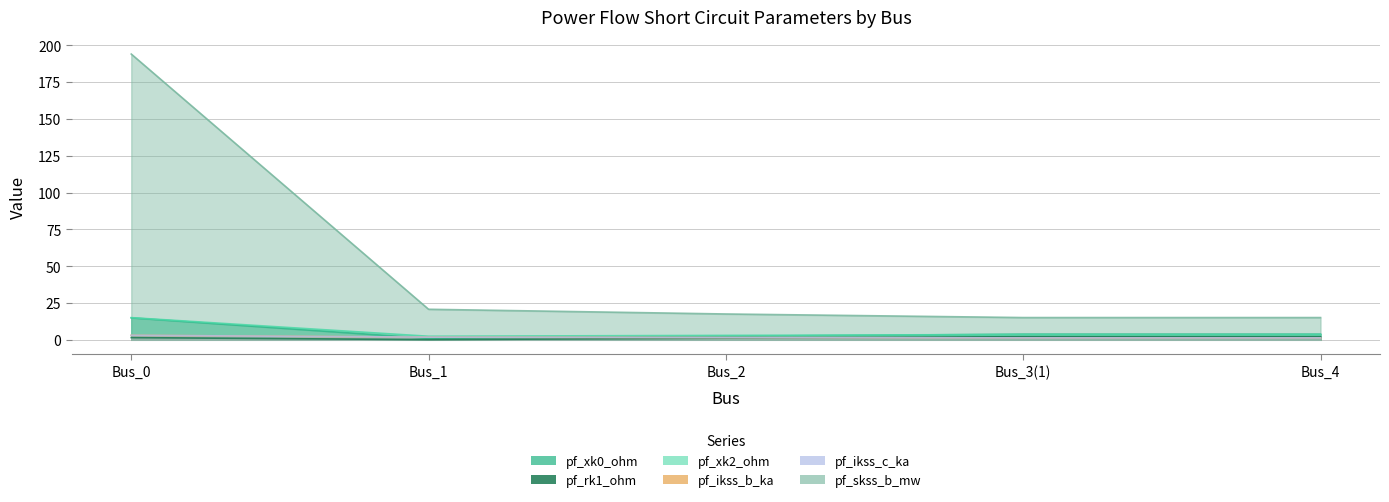

What is the label of the 4th point from the right?

Bus_1